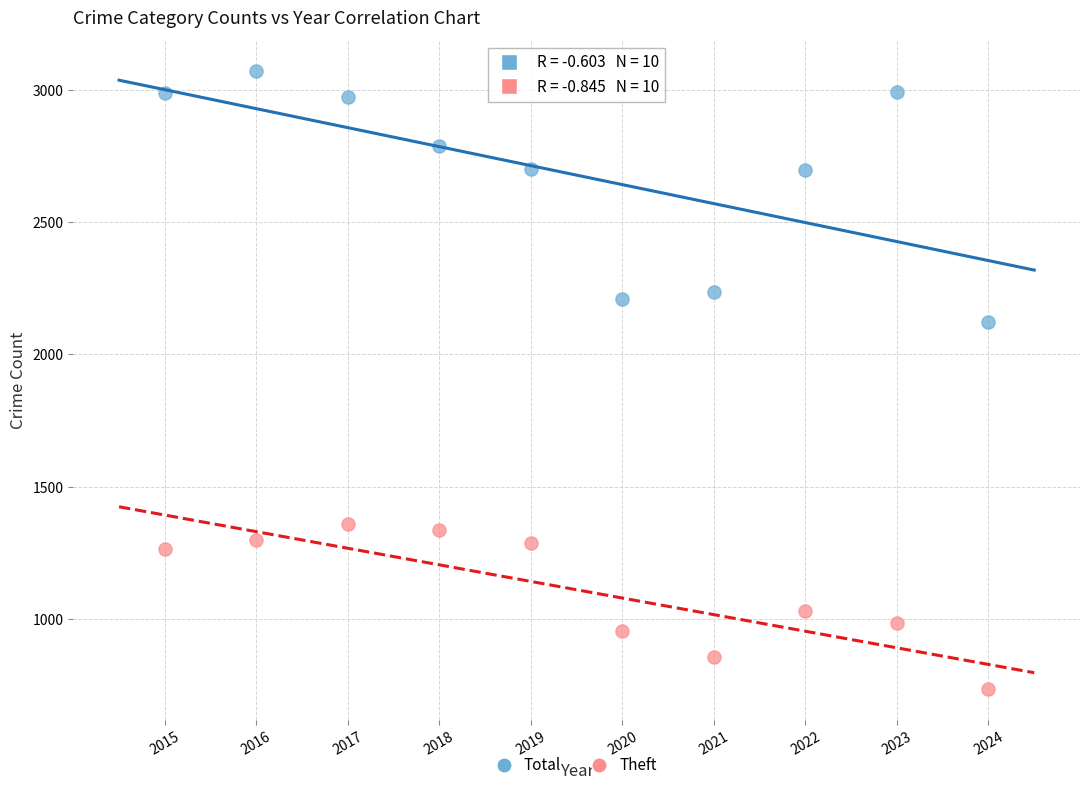

Across all data points, what is the range of Y values (max minus min)?

2335